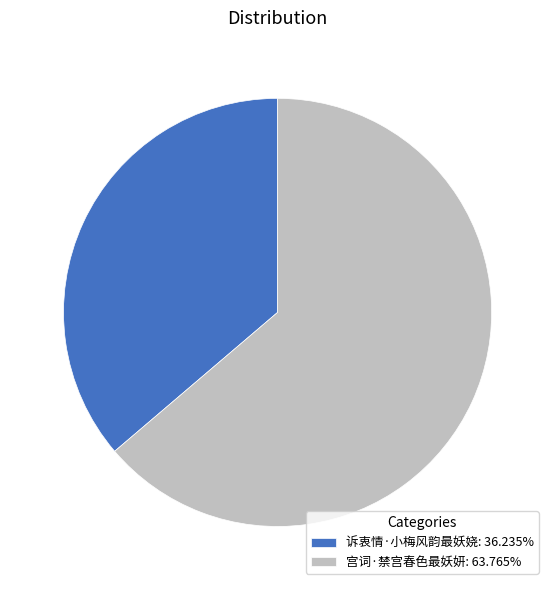

Is it true that 诉衷情·小梅风韵最妖娆 is 51% of the pie?

False